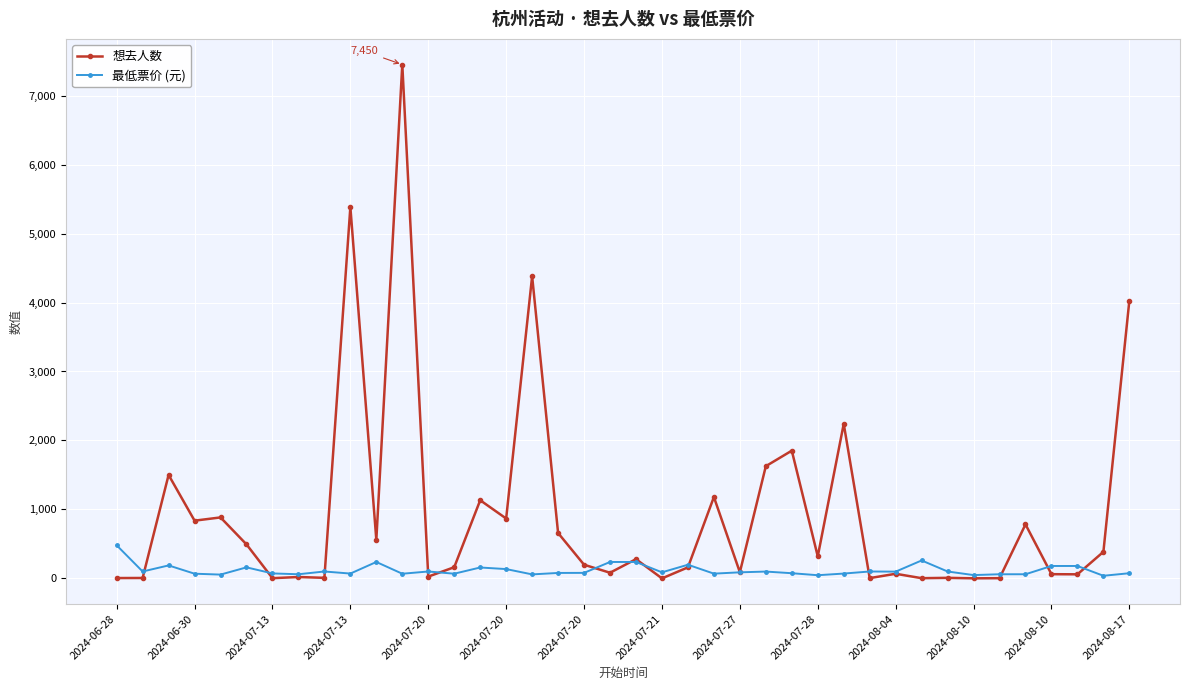

What is the maximum value shown in the chart?

7450.0